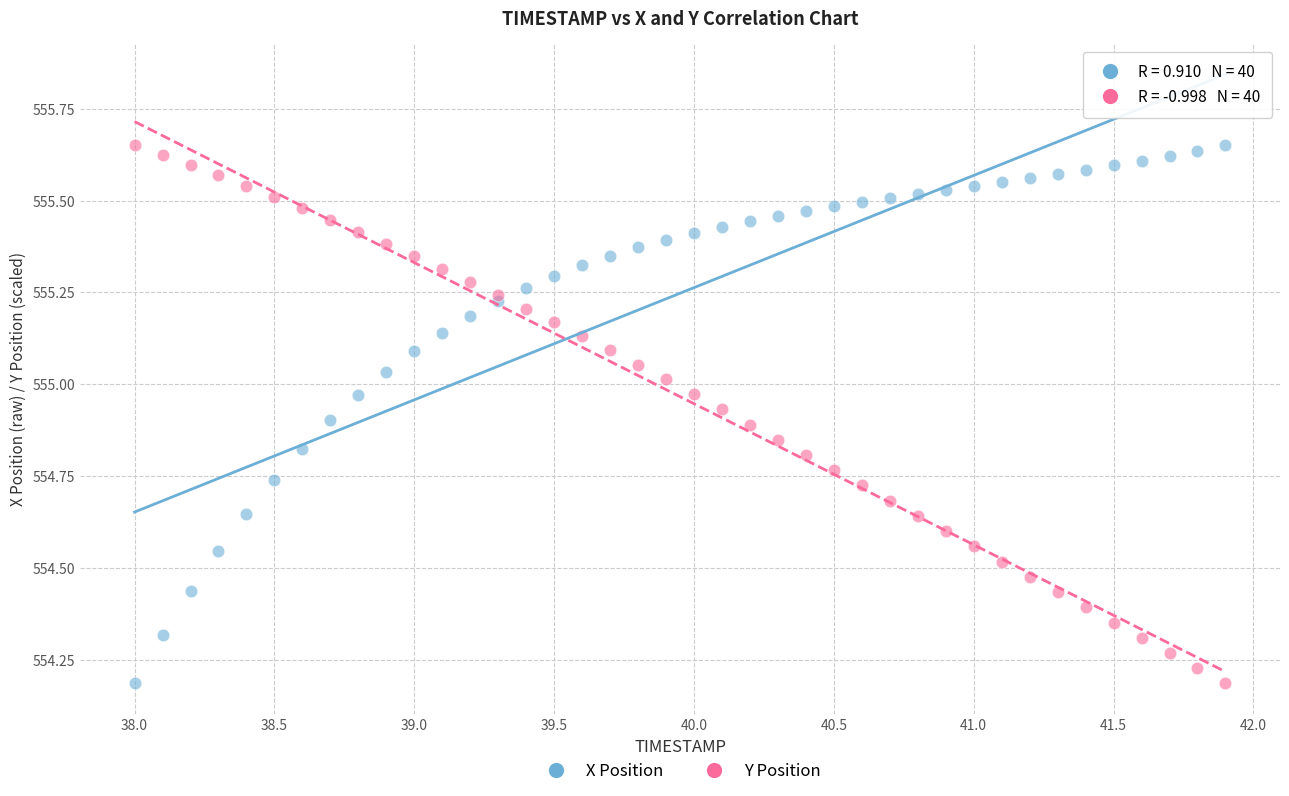

What is the X range (max minus min) for the scatter plot?

3.9